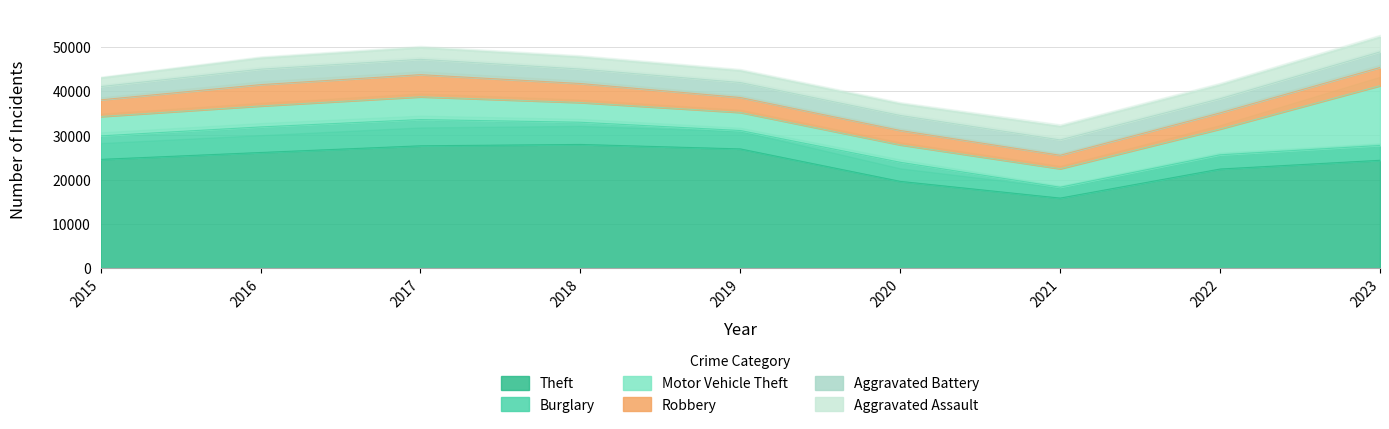

What is the value of the Motor Vehicle Theft point at the 3rd from the left?

5145